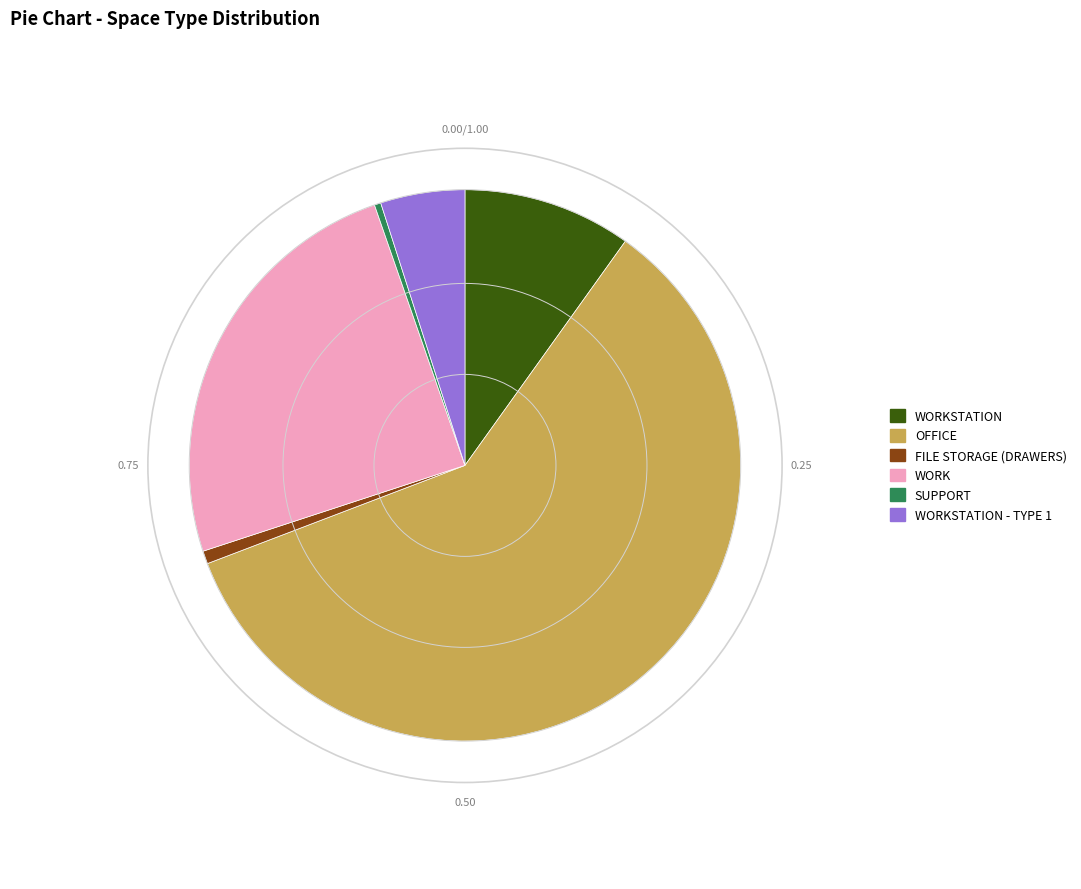

How many segments does this pie chart have?

6